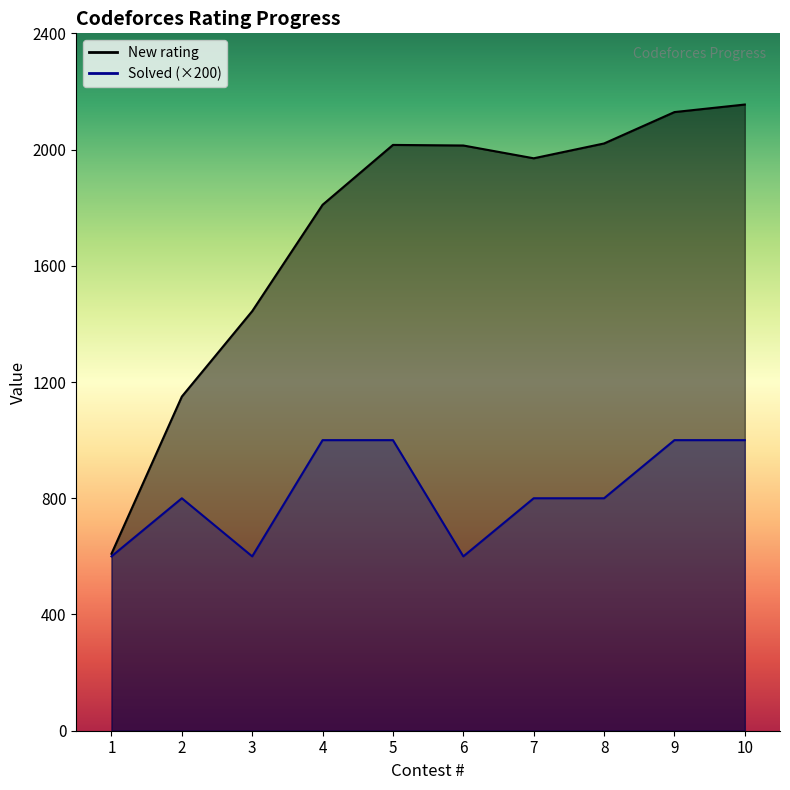

At which category does New rating reach its first local valley?

7